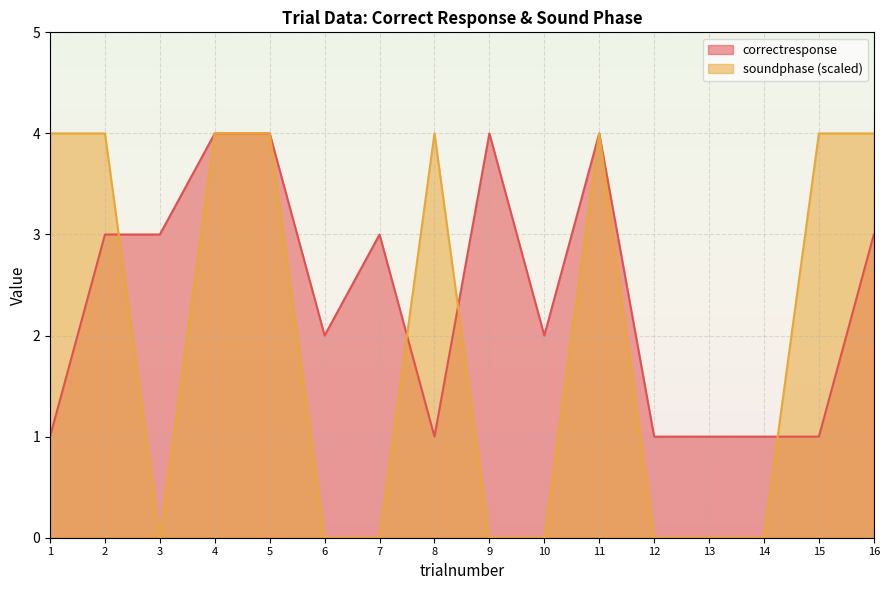

What is the difference between the correctresponse values at 2 and 8?

2